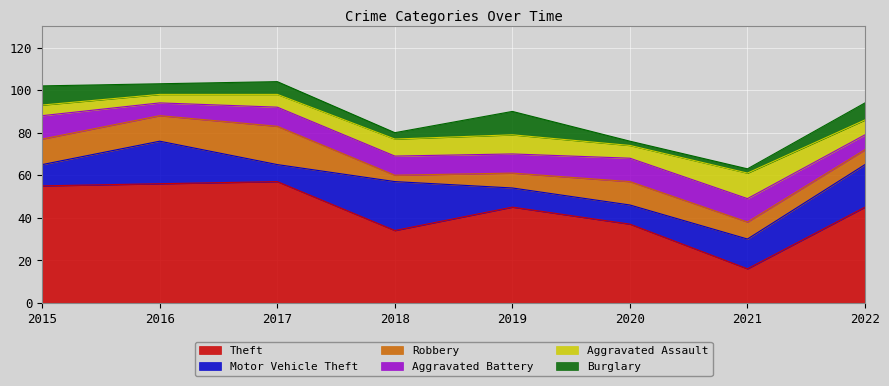

What is the value of the Burglary point at the 1st from the left?

9